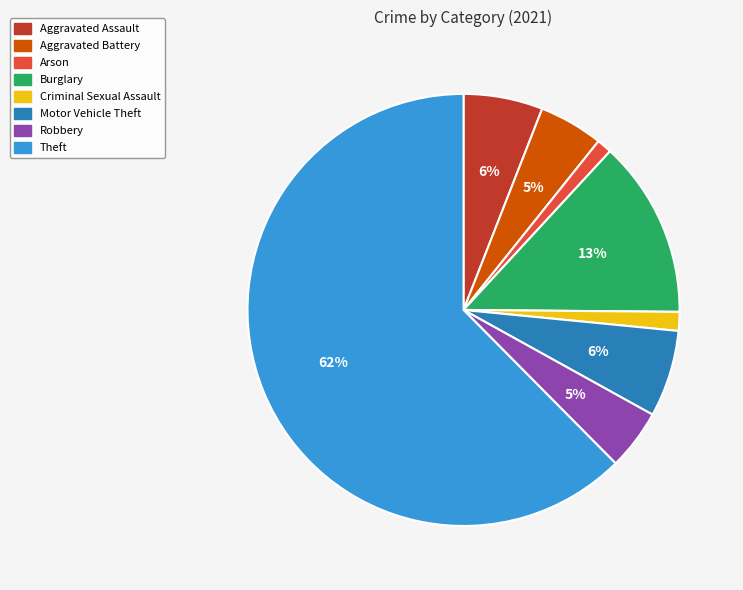

Combined, do Aggravated Battery and Burglary account for over 50%?

No